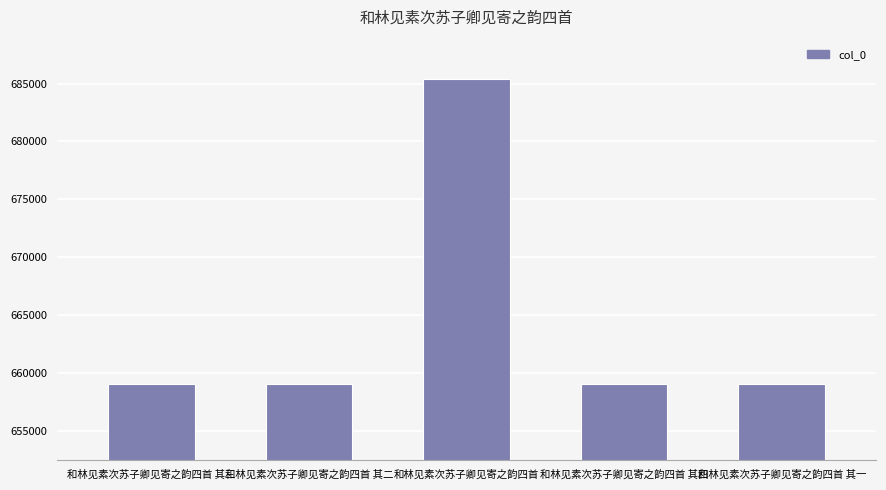

Approximately how many times larger is the value at 和林见素次苏子卿见寄之韵四首 compared to 和林见素次苏子卿见寄之韵四首 其二?

1.0